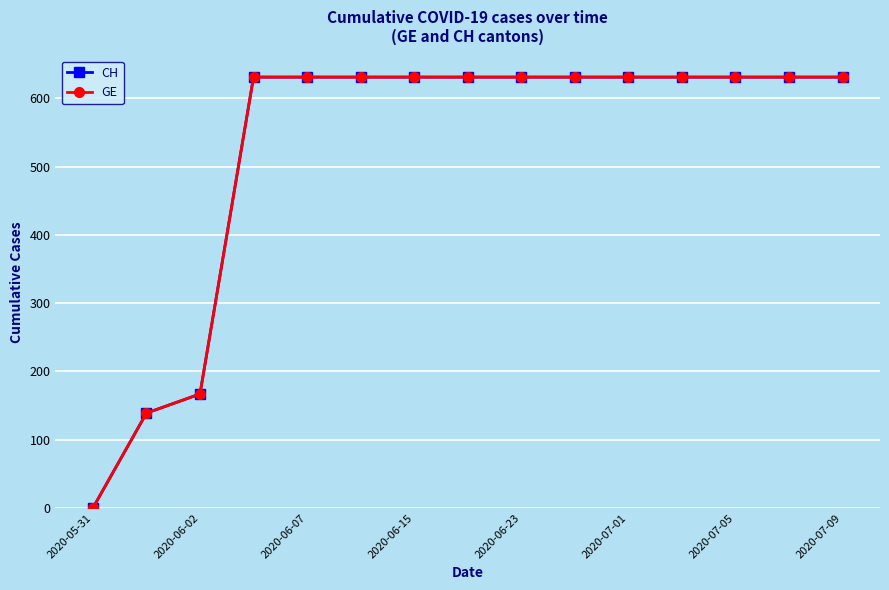

True or false: CH and GE cross at least once.

False